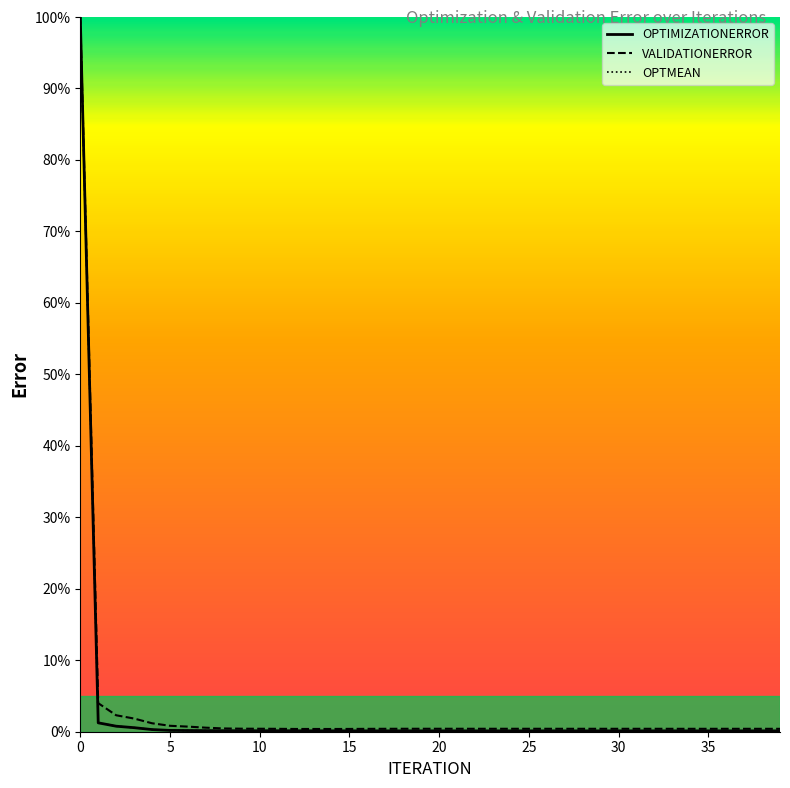

What is the difference between the second highest and second lowest values in the OPTIMIZATIONERROR series?

1.1